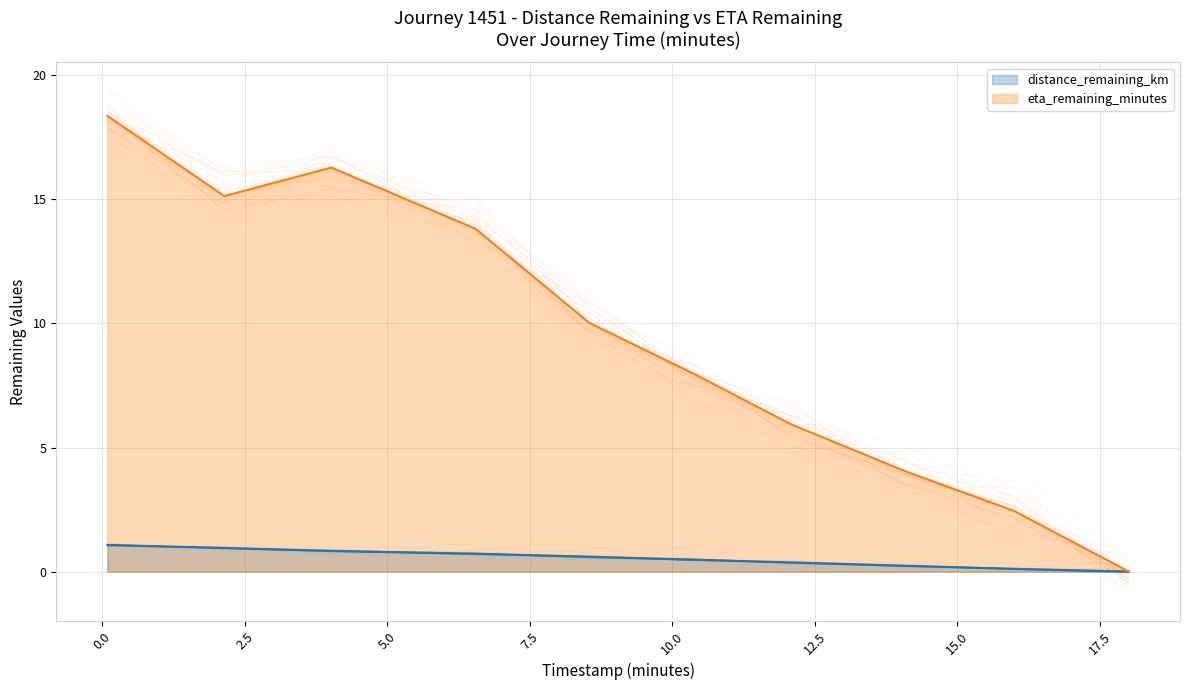

How many lines are shown in the chart?

2